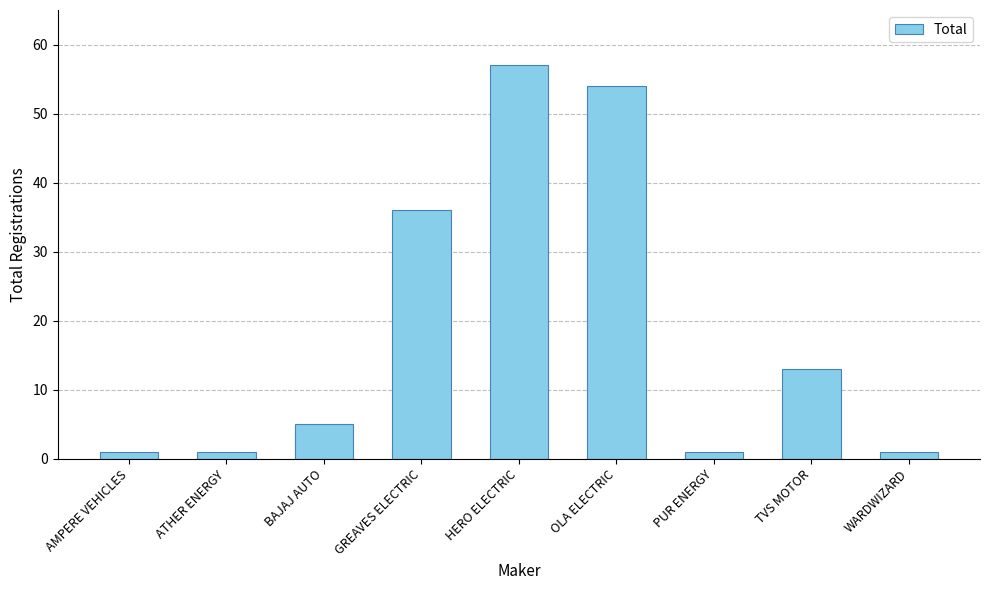

Is it true that the value at BAJAJ AUTO is 5?

True